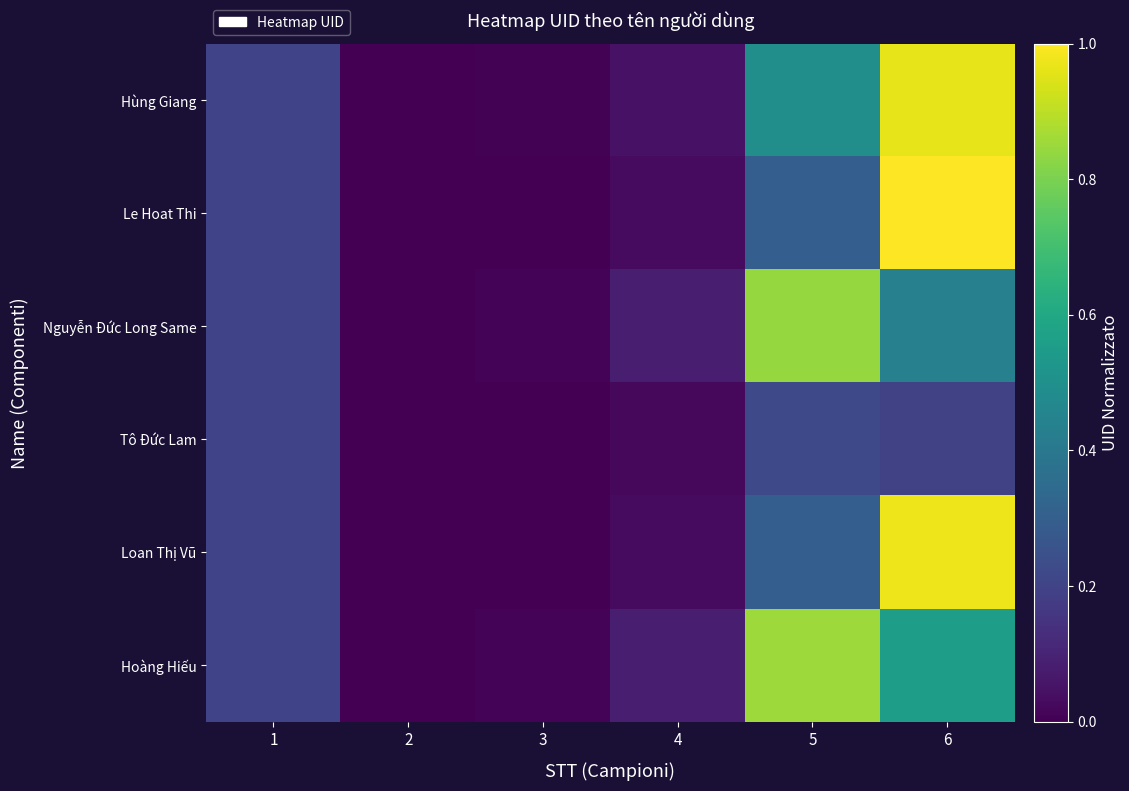

Which category has the highest value across all series?

6